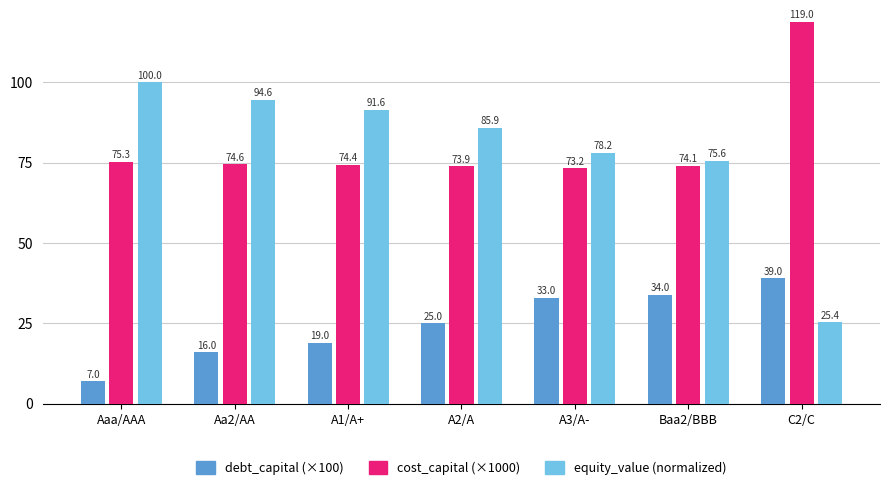

What is the minimum value for debt_capital (×100)?

7.0